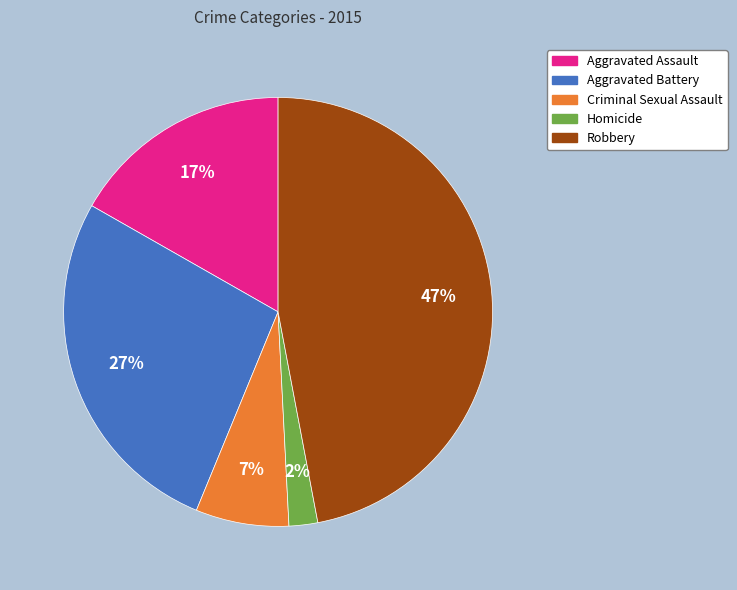

To the nearest percent, what is the difference between the largest and smallest slice percentages?

45%